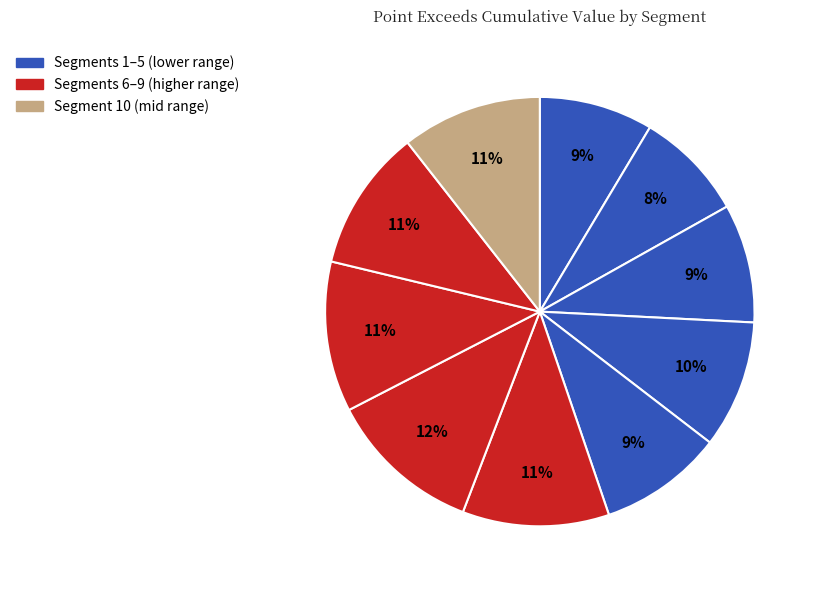

How many slices are in this pie chart?

10